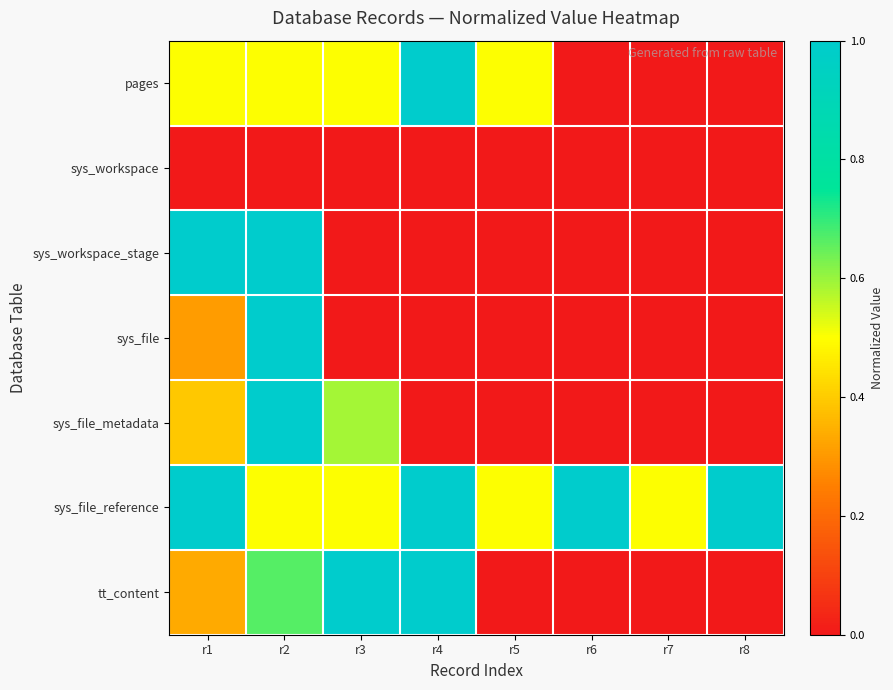

Count the number of categories in the chart.

8